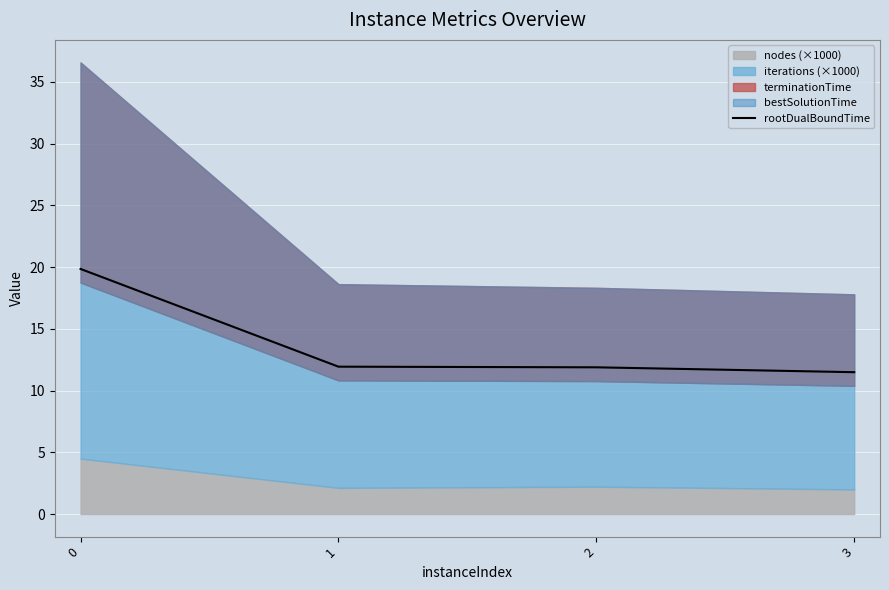

What is the approximate value at 2?

11.9